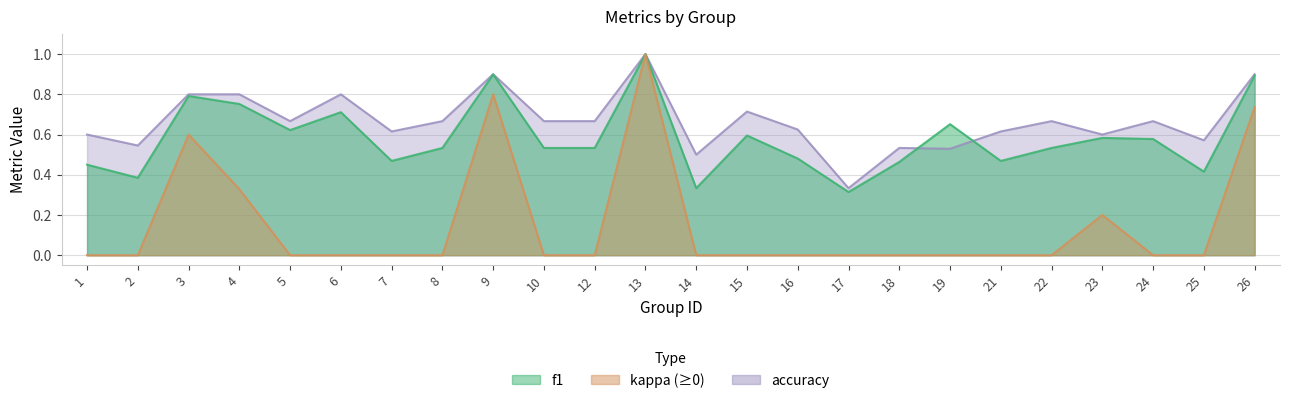

How many times do accuracy and f1 cross each other?

2